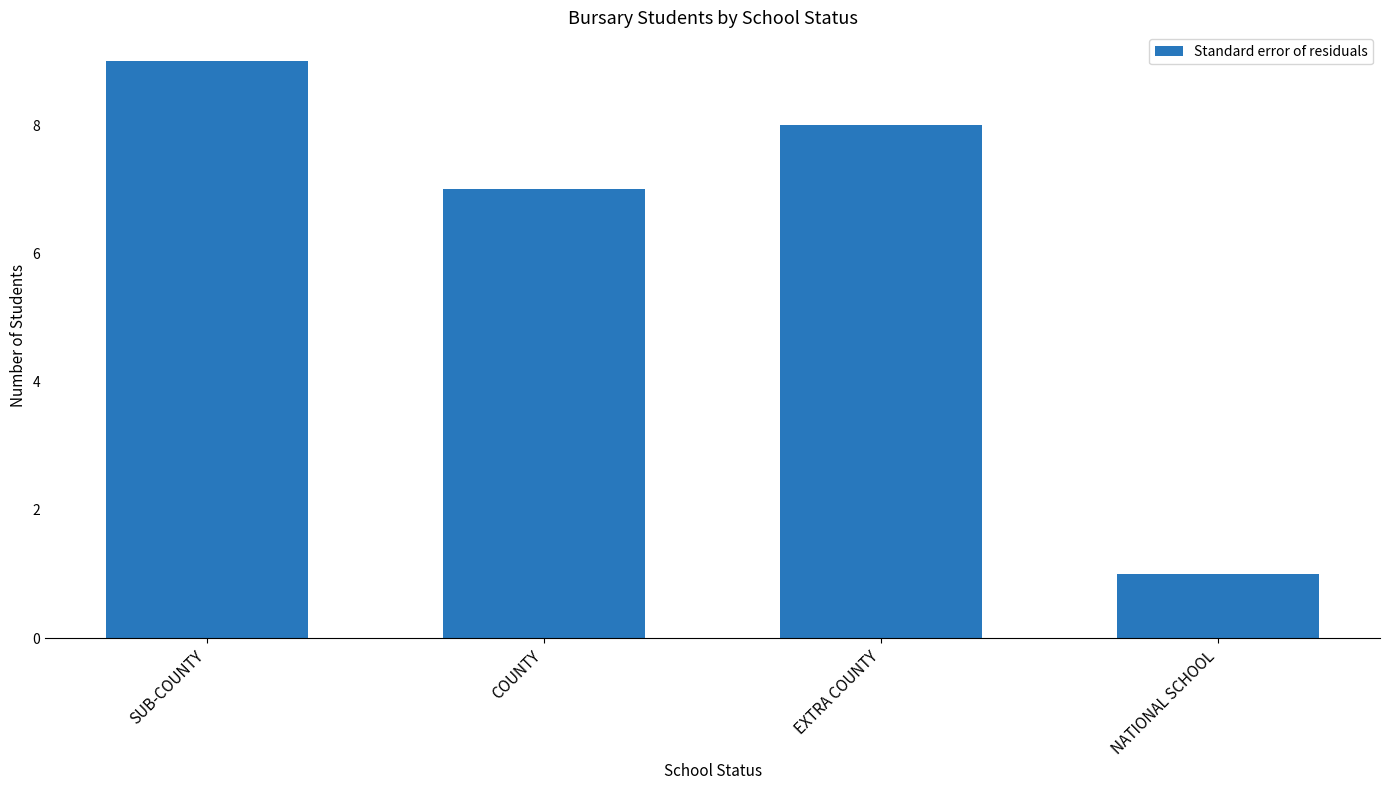

Count the number of categories in the chart.

4